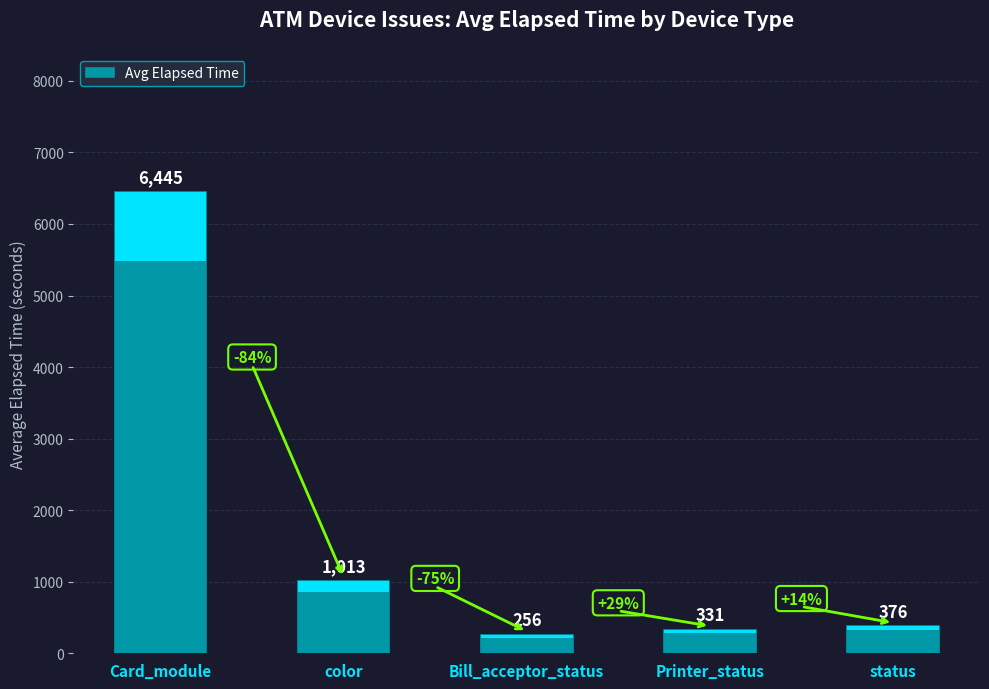

What is the ratio of the value at status to the value at Bill_acceptor_status?

1.5